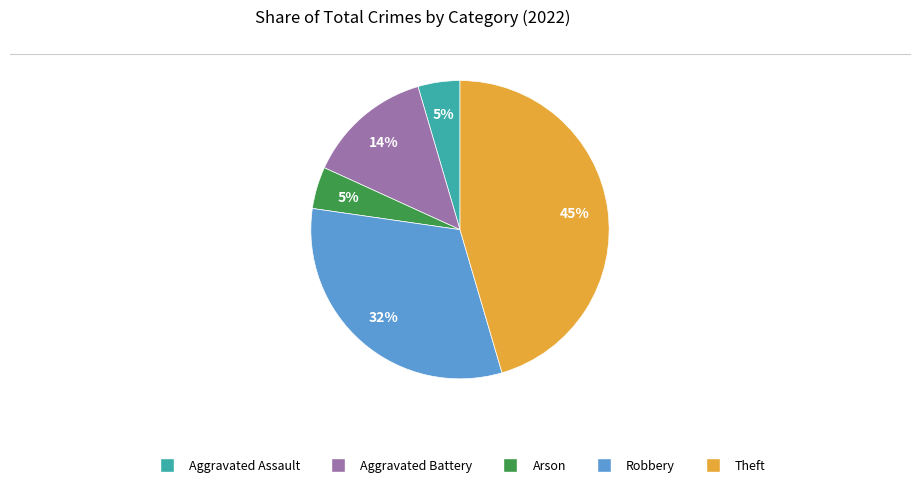

To the nearest percent, what percentage of the pie is Robbery?

32%